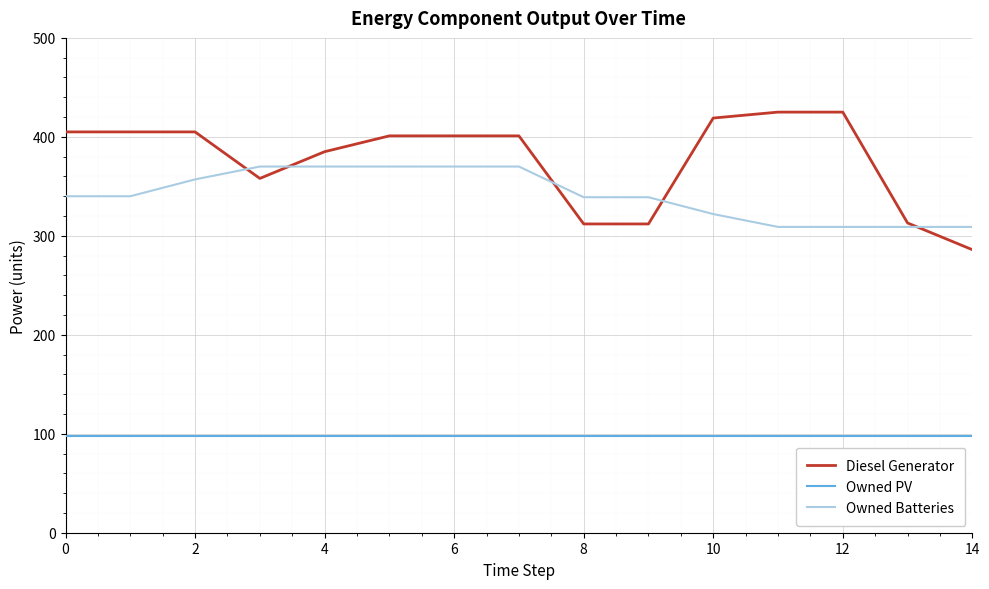

At how many categories does at least one series exceed 168?

15